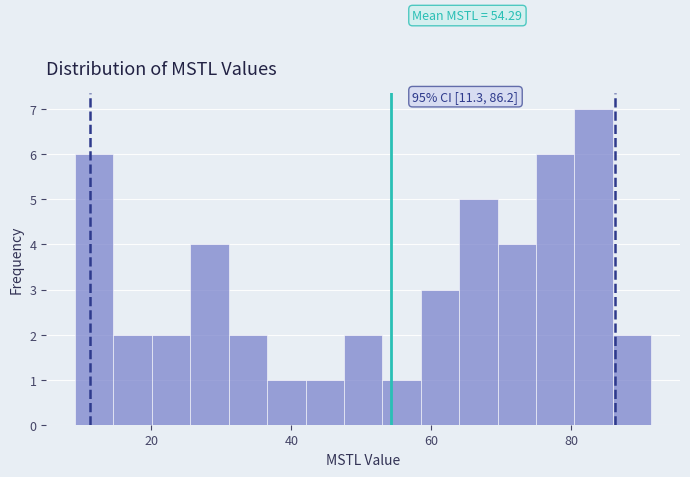

Around what value on the x-axis is the tallest bar? Give the approximate position of its centre, as read against the axis.

84